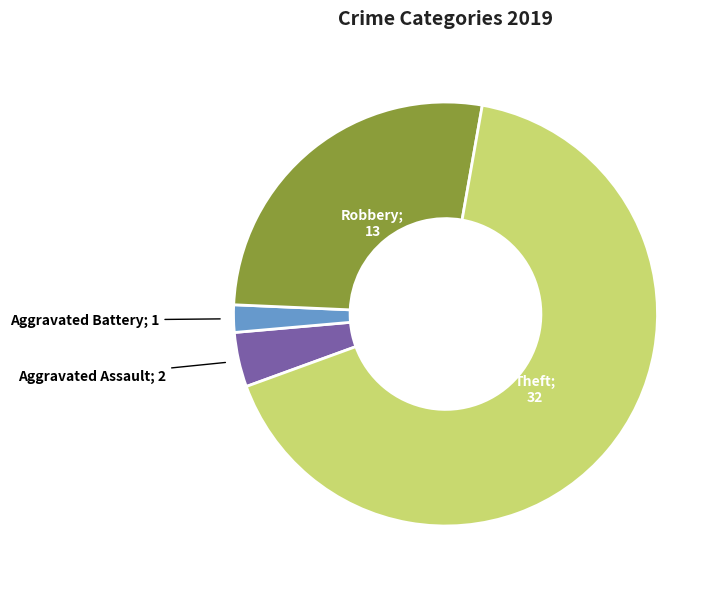

Is there a majority slice in this chart?

Yes